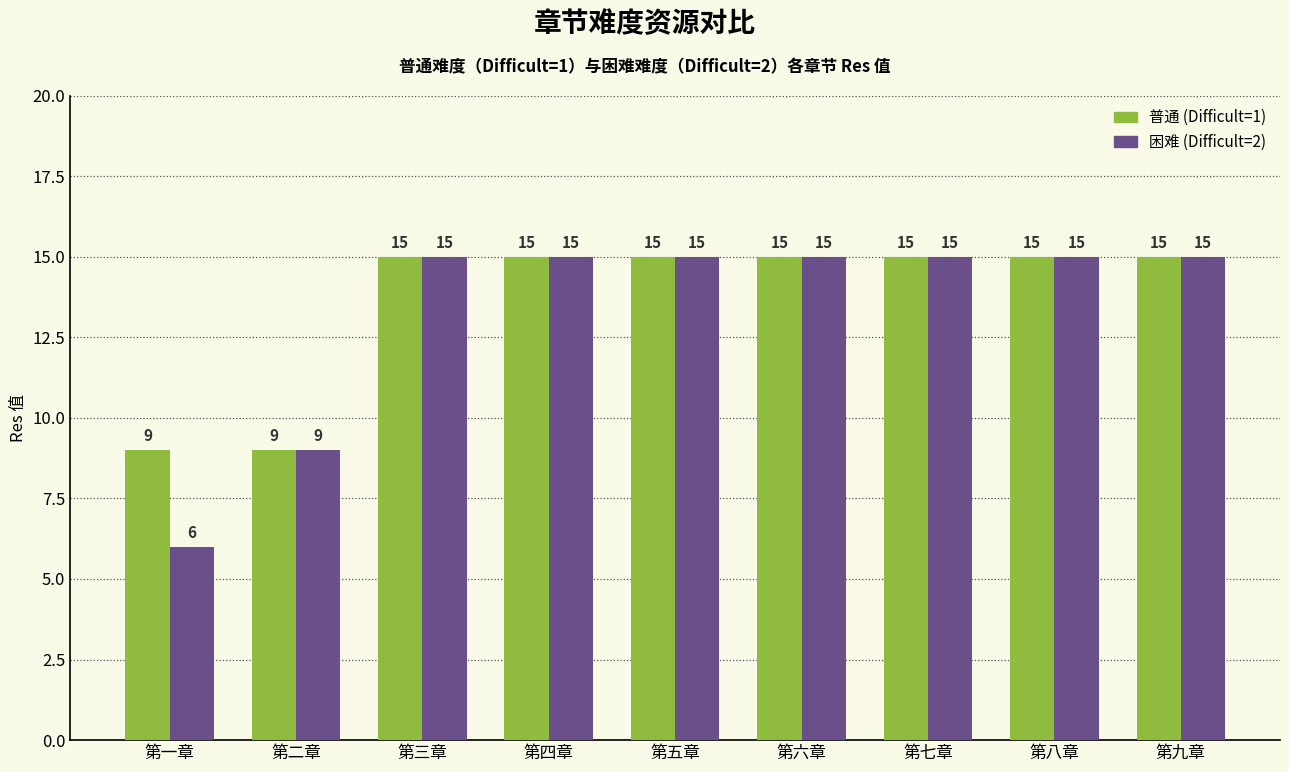

What position from the left is 第二章?

2